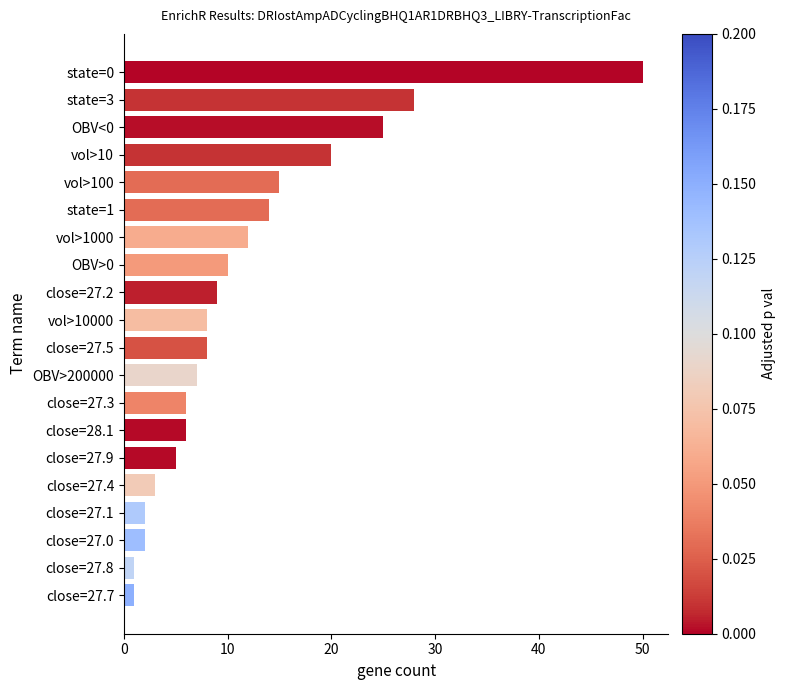

What is the smallest value displayed?

1